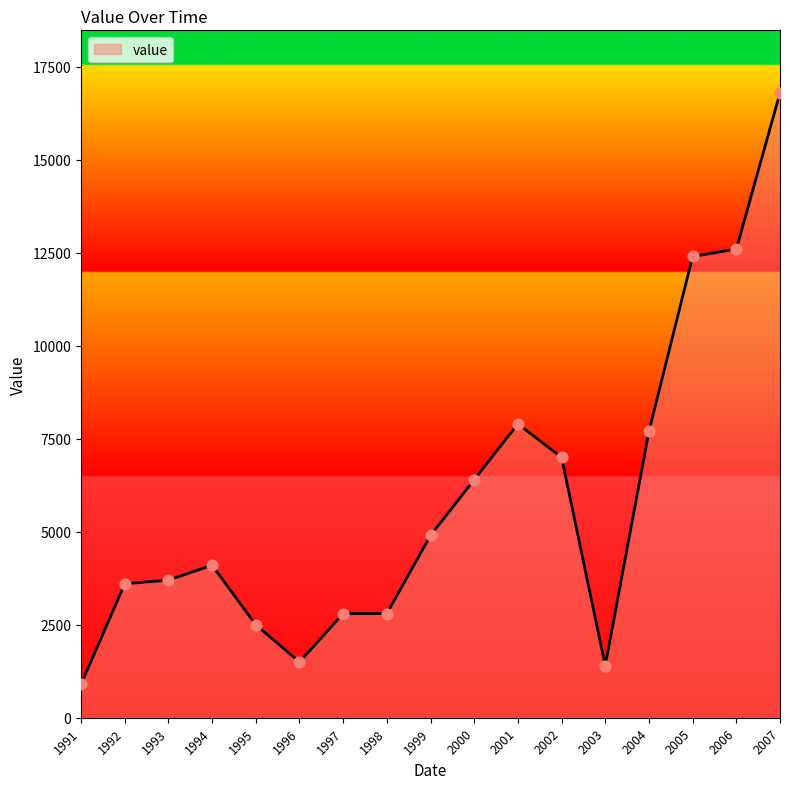

Which has a higher value, 1991 or 2006?

2006